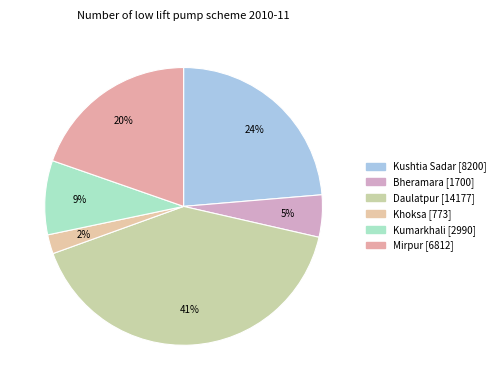

Count the number of slices in the pie.

6